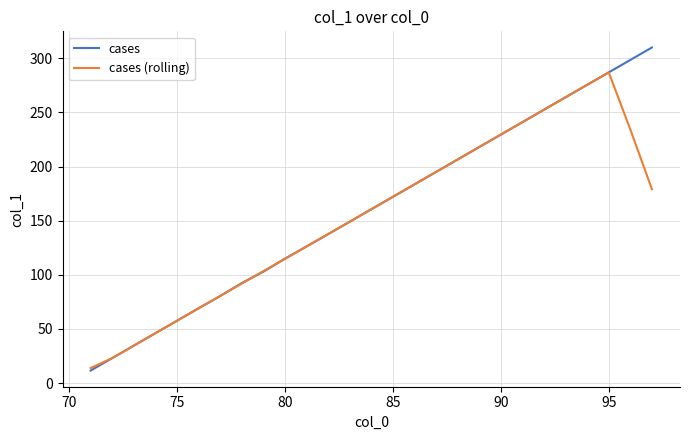

Which series has the widest spread of values?

cases